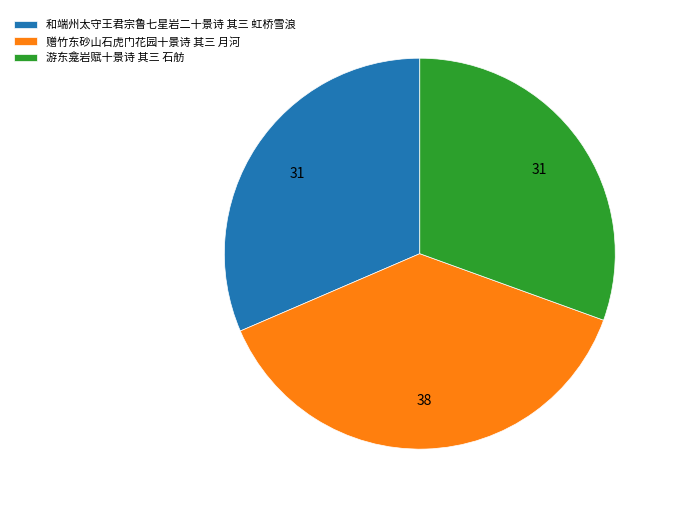

Is the sum of 游东龛岩赋十景诗 其三 石舫 and 赠竹东砂山石虎门花园十景诗 其三 月河 greater than half?

Yes